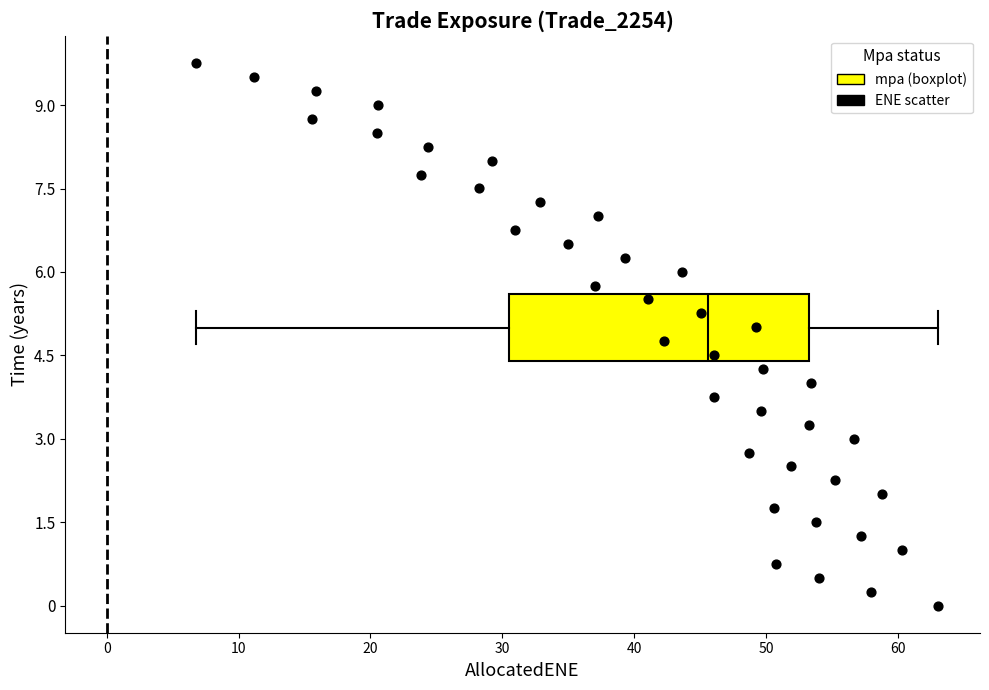

What is the range of X values (max minus min)?

56.3